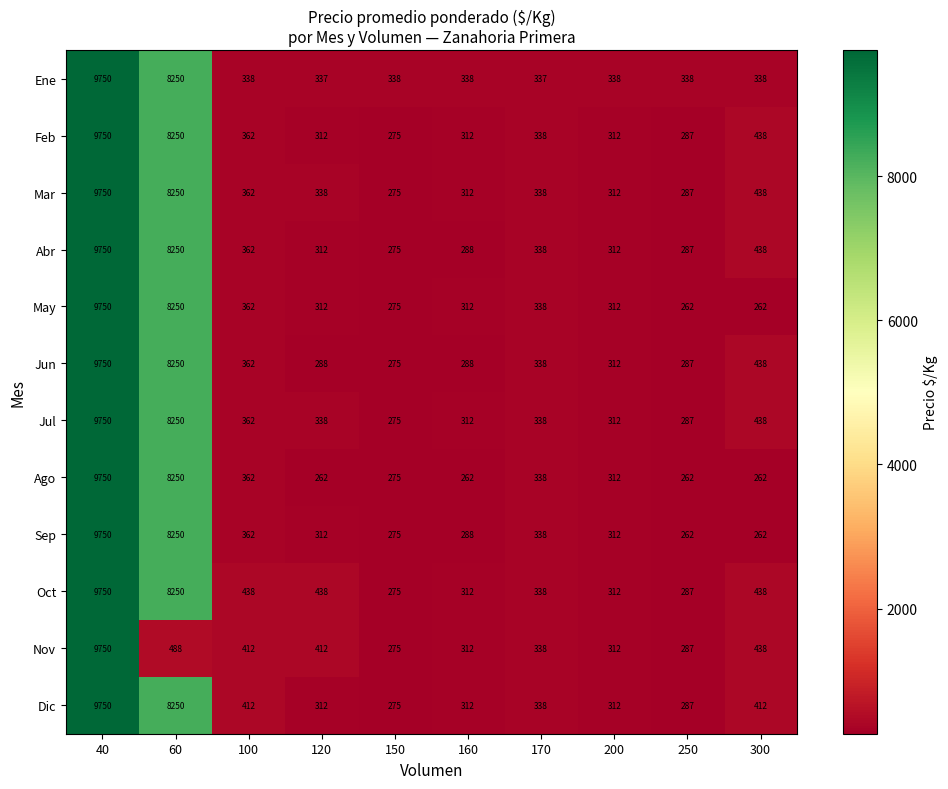

What is the smallest value displayed?

262